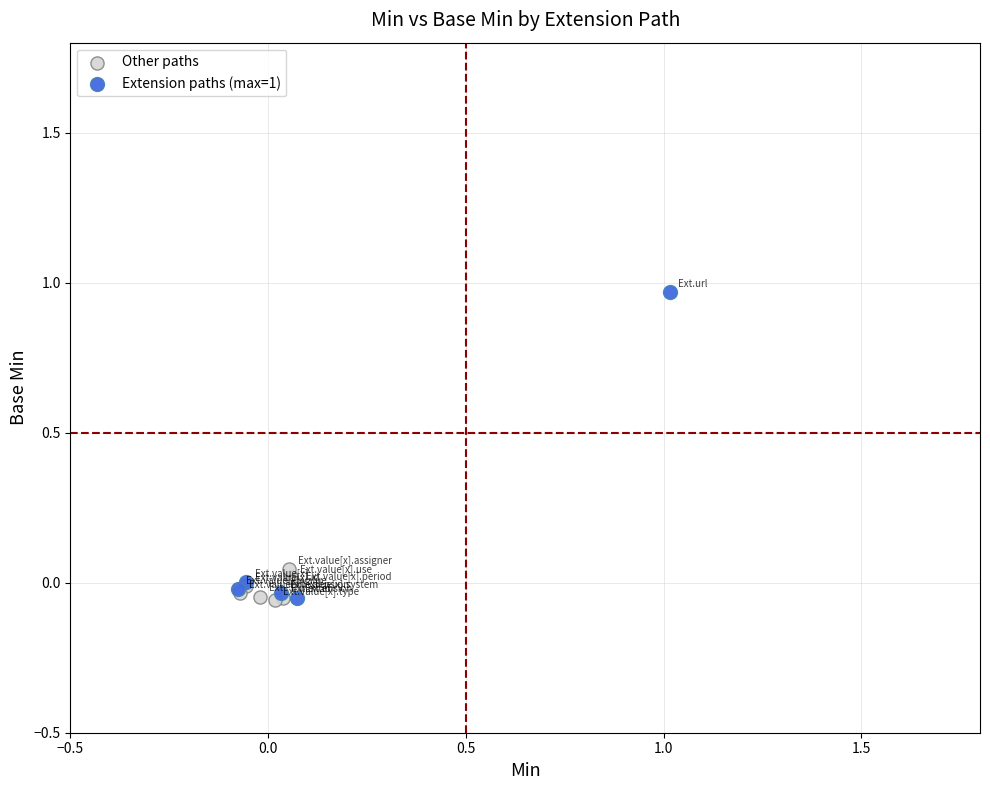

Which series has the widest spread of Y values?

Extension paths (max=1)